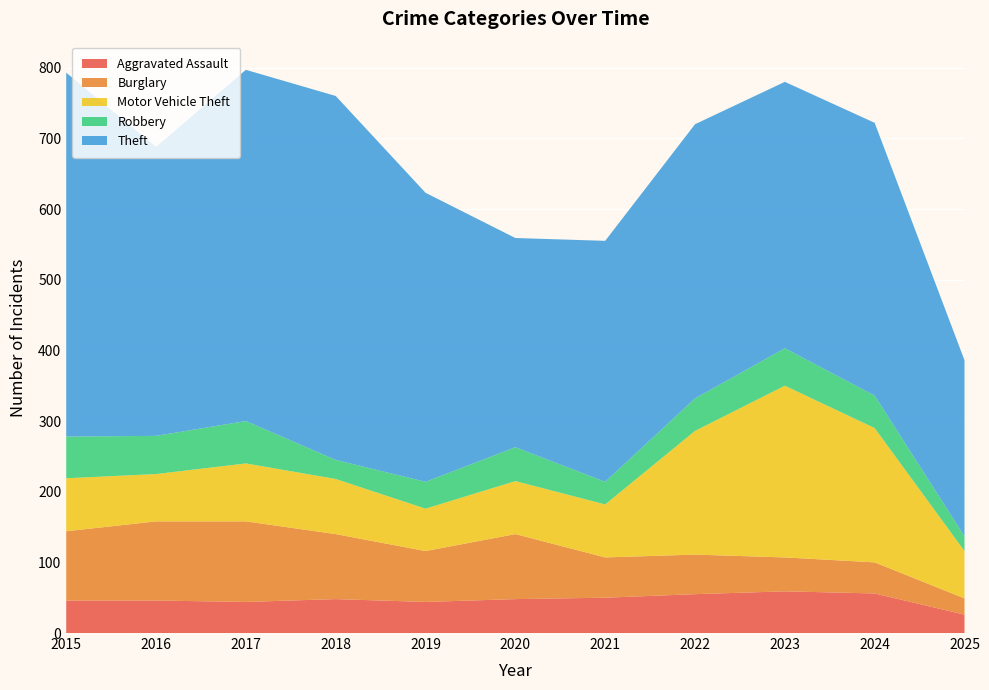

Reading right to left, what are all the values shown in this chart?

Aggravated Assault: 26	56	59	55	50	48	44	48	44	46	46
Burglary: 23	44	48	56	57	92	72	92	114	112	98
Motor Vehicle Theft: 67	190	243	175	75	75	60	78	82	67	75
Robbery: 21	46	53	46	32	48	38	27	60	54	59
Theft: 249	386	377	388	341	296	409	515	497	409	515